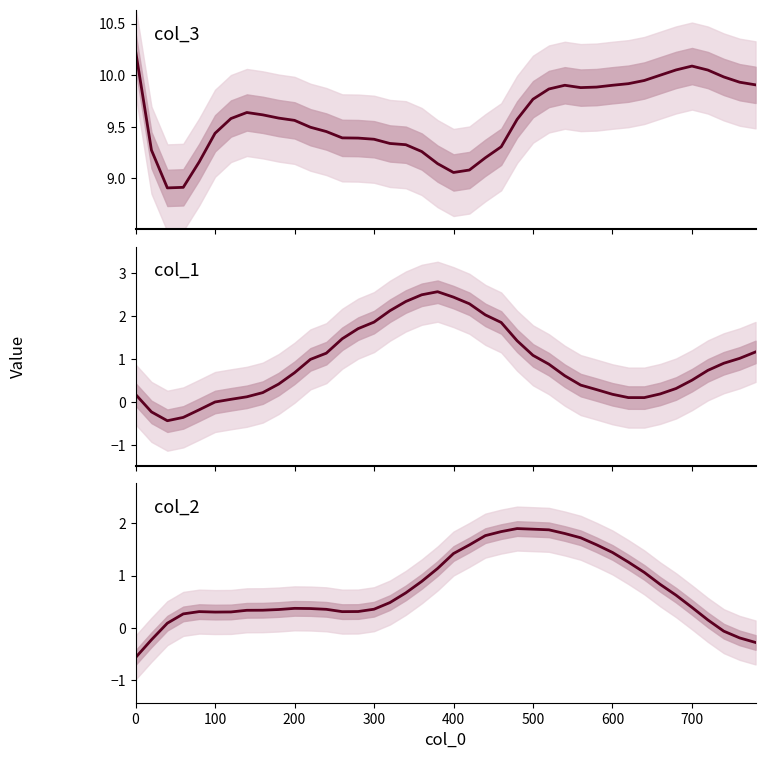

Which series has the widest spread of values?

col_1